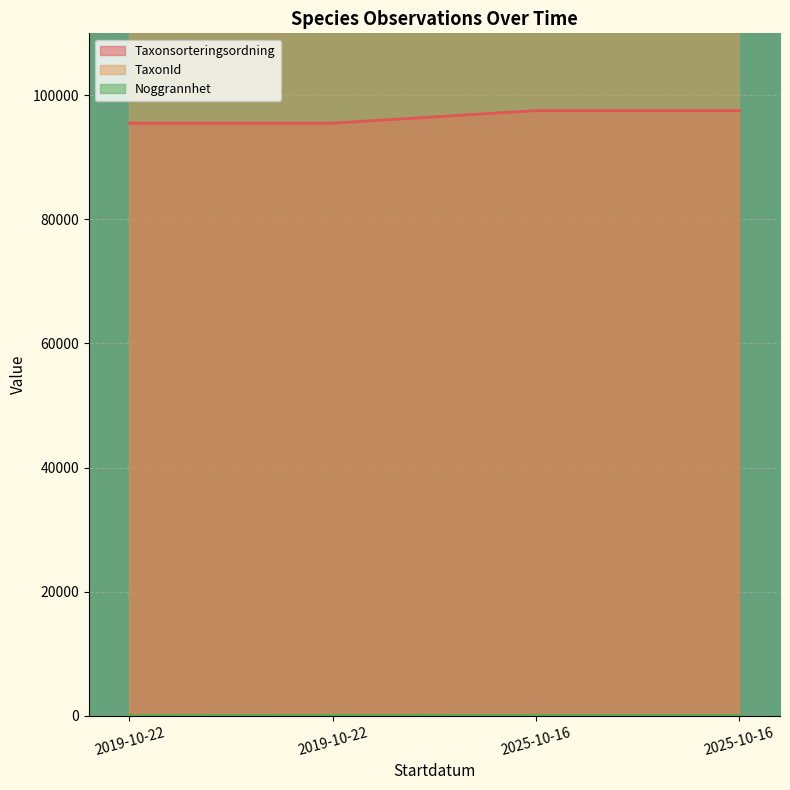

What is the average value of the Noggrannhet series?

26